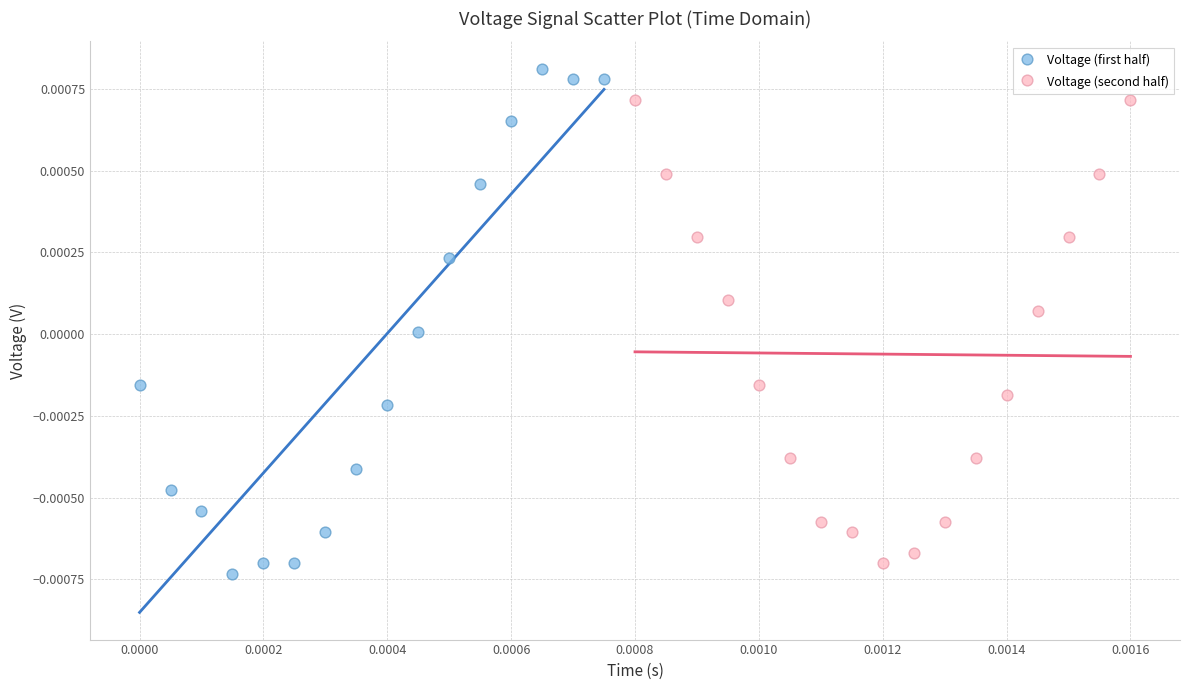

Which series reaches the maximum Y coordinate?

Voltage (first half)